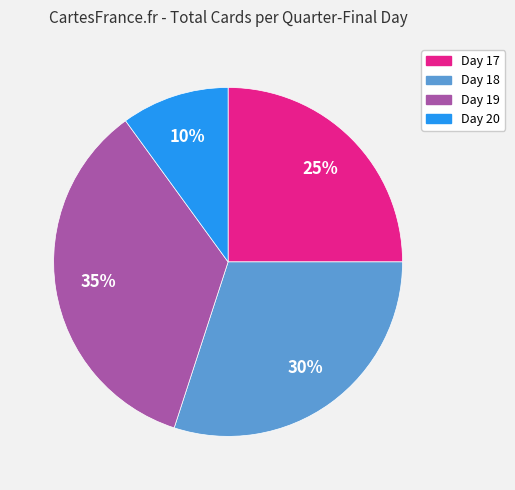

The Day 18 slice represents 36% of the pie. True or false?

False